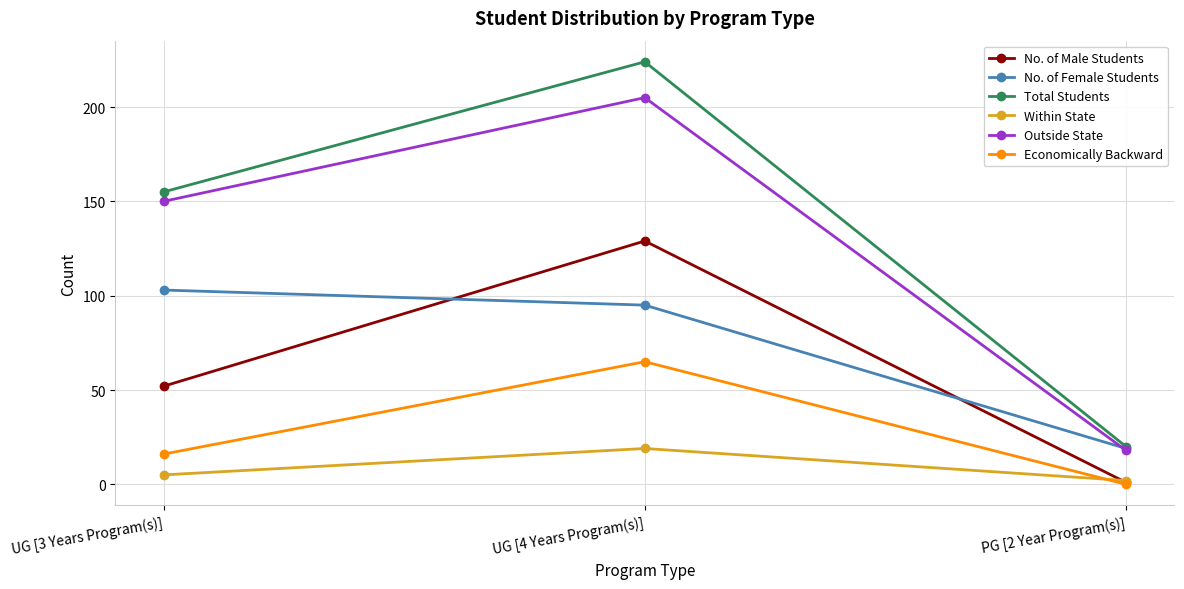

Is it true that No. of Female Students equals 103 at UG [3 Years Program(s)]?

True